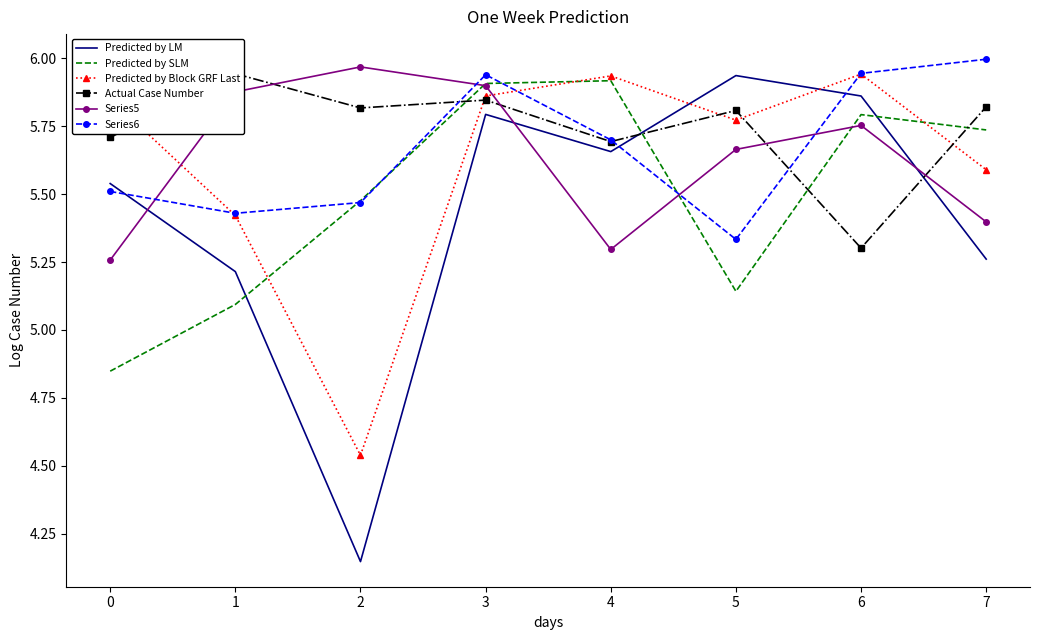

The Series5 series shows 9.1 at 1. True or false?

False